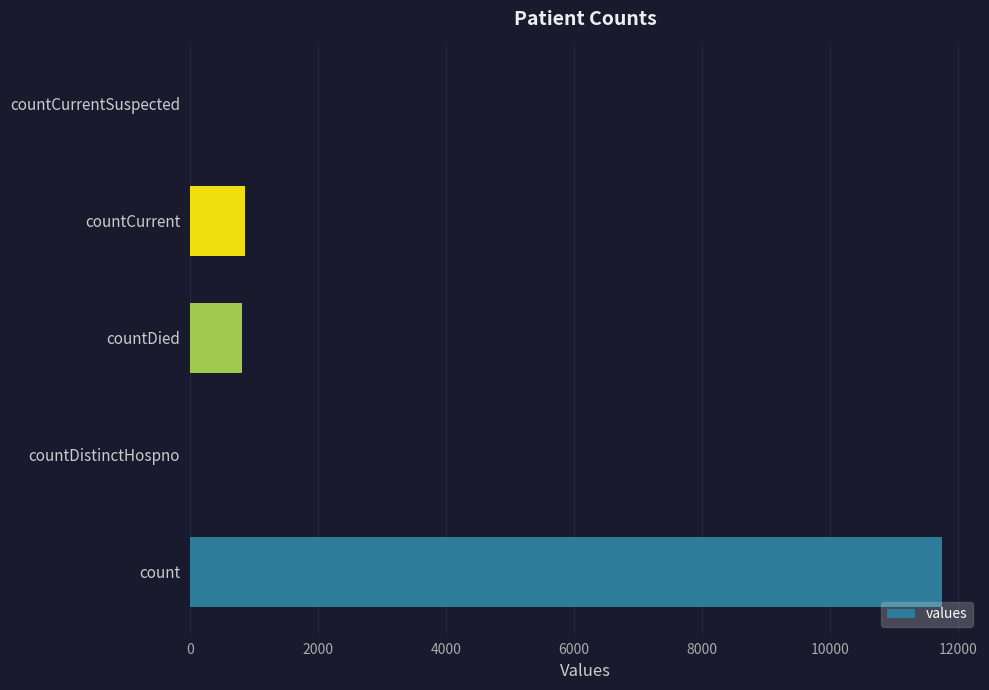

What is the sum of all values?

13438